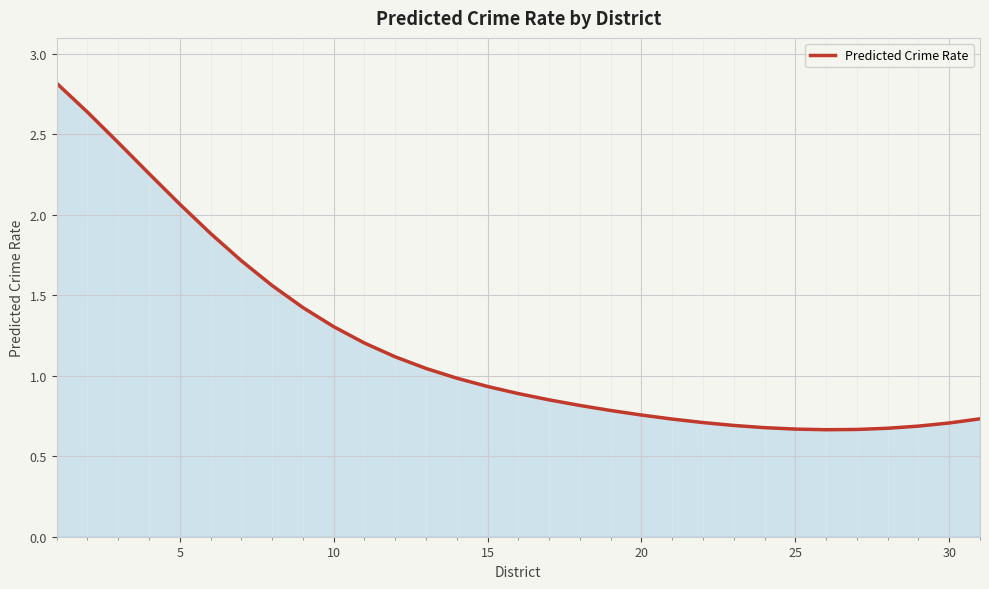

What is the greatest value displayed?

2.8